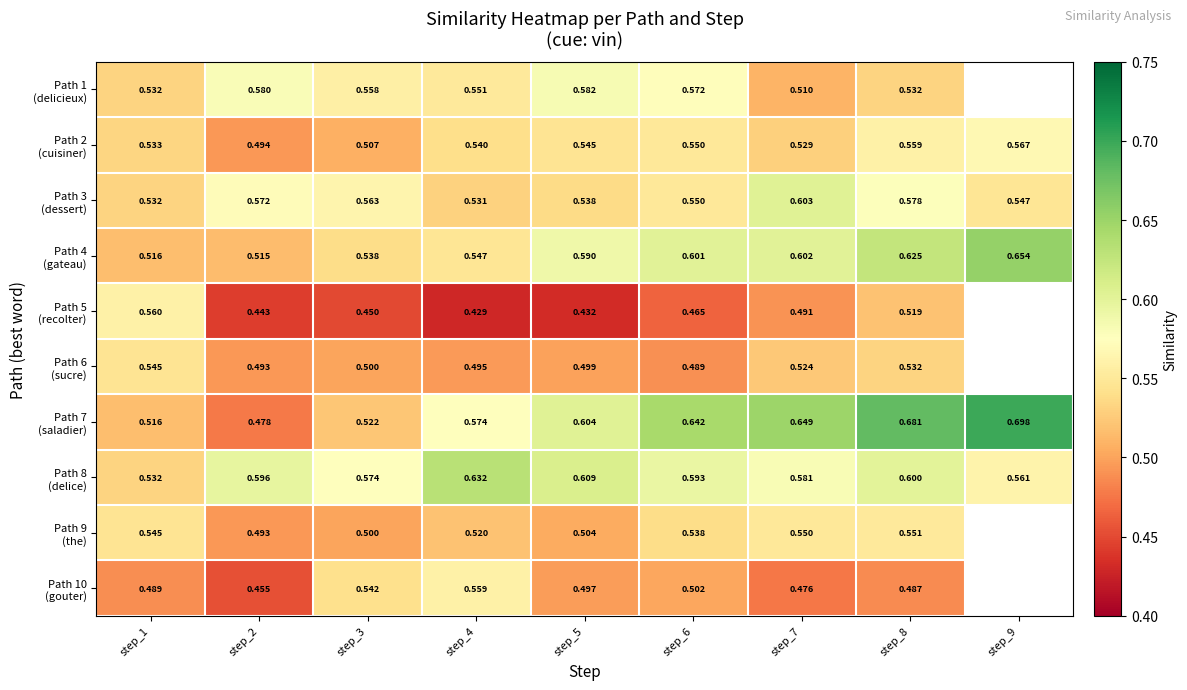

The value of Path 7 (saladier) at step_6 is 1.1. True or false?

False